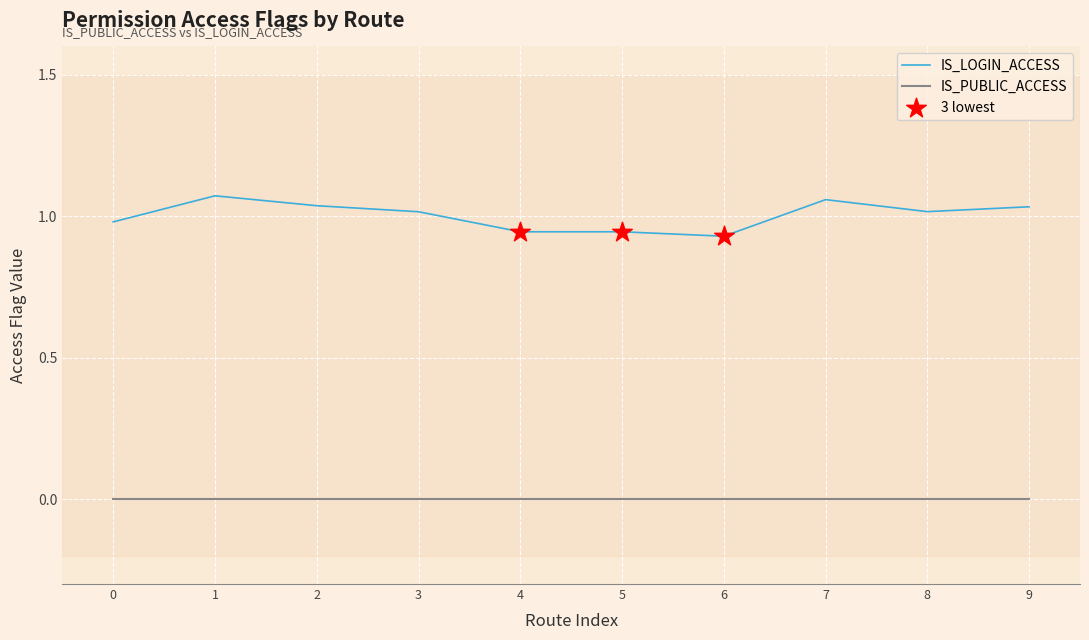

Is the value of IS_LOGIN_ACCESS at 2 greater than the value of IS_PUBLIC_ACCESS at 9?

Yes